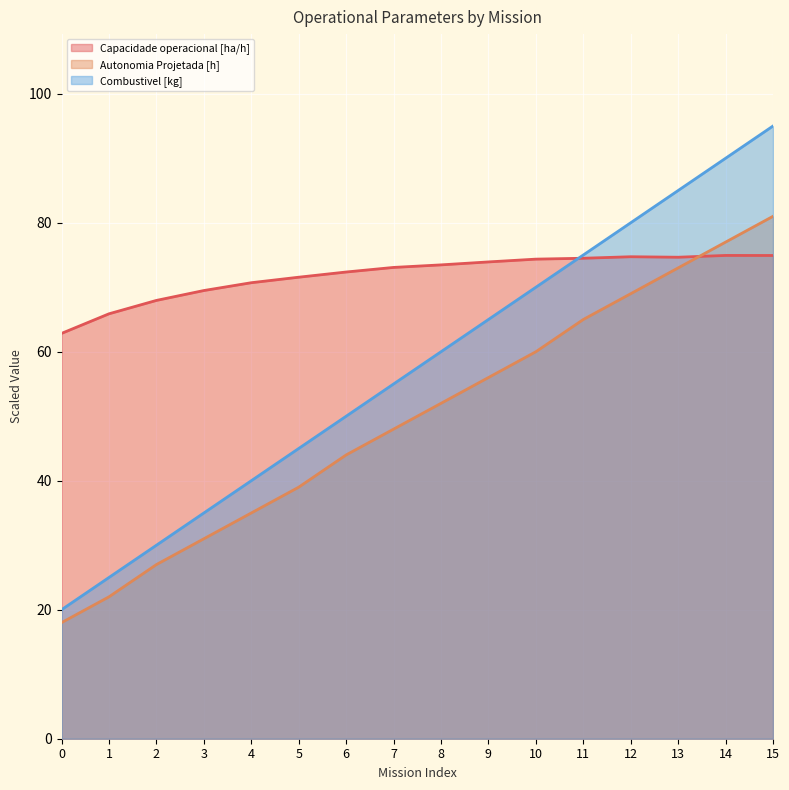

Reading right to left, what are all the values shown in this chart?

Capacidade operacional [ha/h]: 74.9	74.9	74.7	74.7	74.5	74.4	73.9	73.5	73.1	72.4	71.6	70.7	69.5	68.0	65.9	62.8
Autonomia Projetada [h]: 81.0	77.0	73.0	69.0	65.0	60.0	56.0	52.0	48.0	44.0	39.0	35.0	31.0	27.0	22.0	18.0
Combustivel [kg]: 95.0	90.0	85.0	80.0	75.0	70.0	65.0	60.0	55.0	50.0	45.0	40.0	35.0	30.0	25.0	20.0